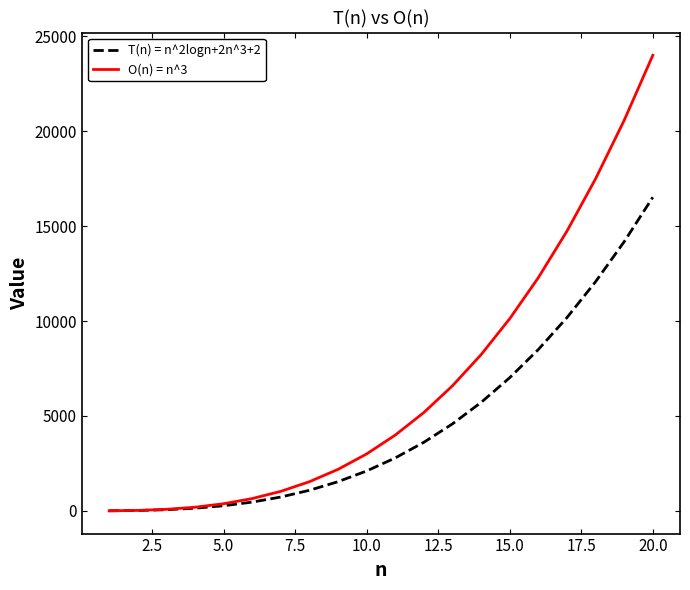

What is the maximum value shown in the chart?

24000.0